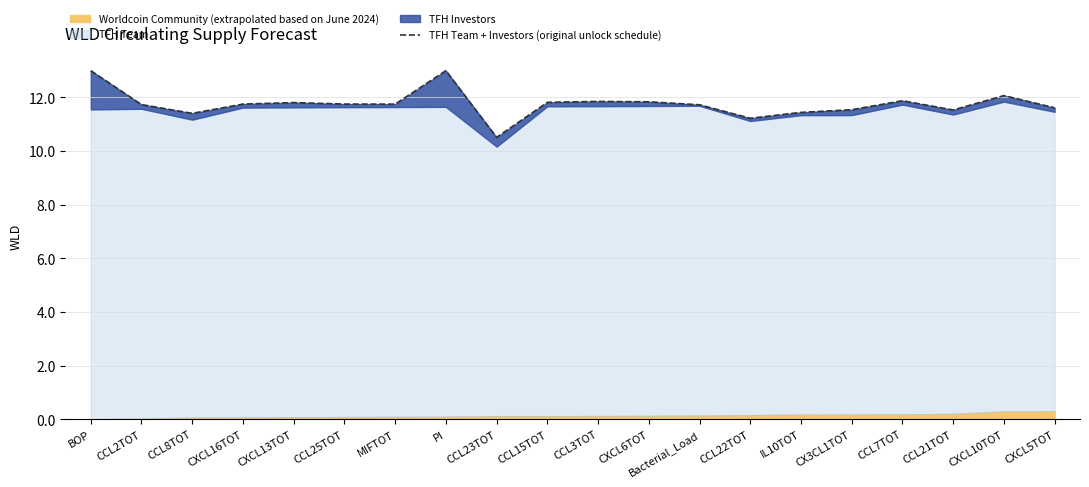

What is the approximate value at CXCL16TOT?

11.8